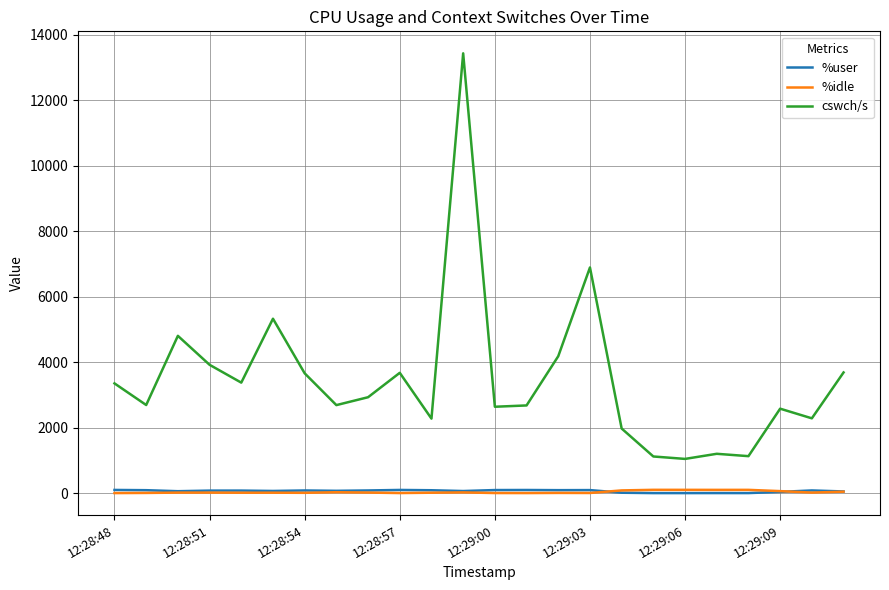

What are all the series names shown in the legend?

%user, %idle, cswch/s